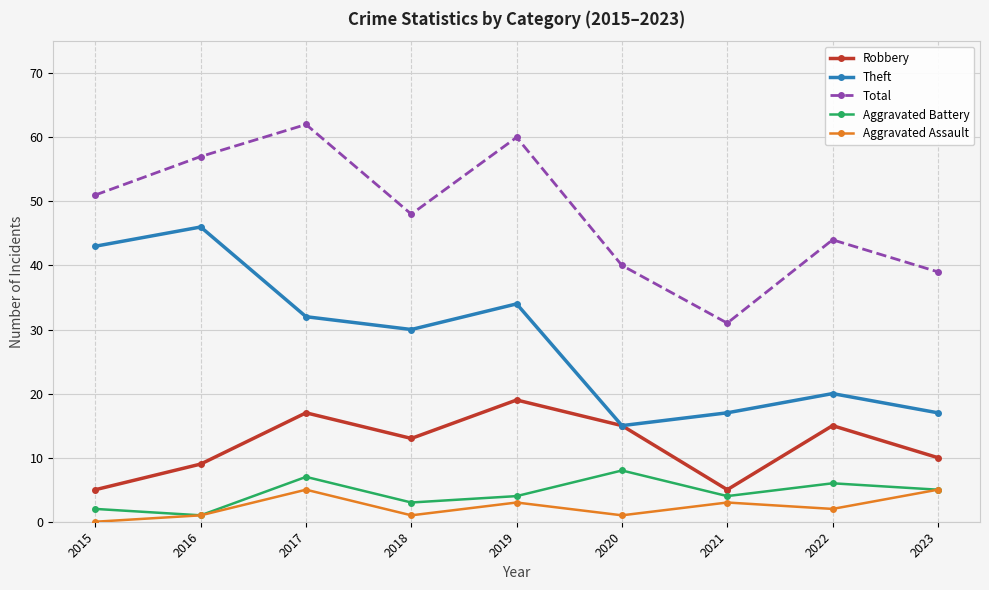

At which category is the sum across all series the highest?

2017